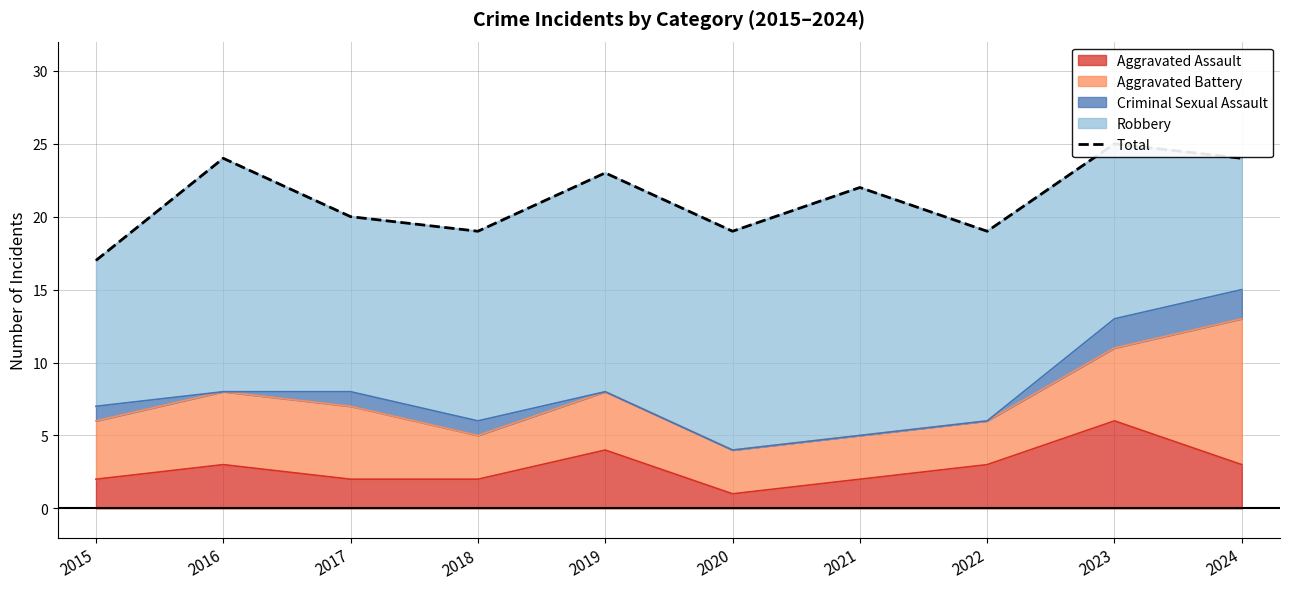

True or false: the data shows 6 at 2016.

False